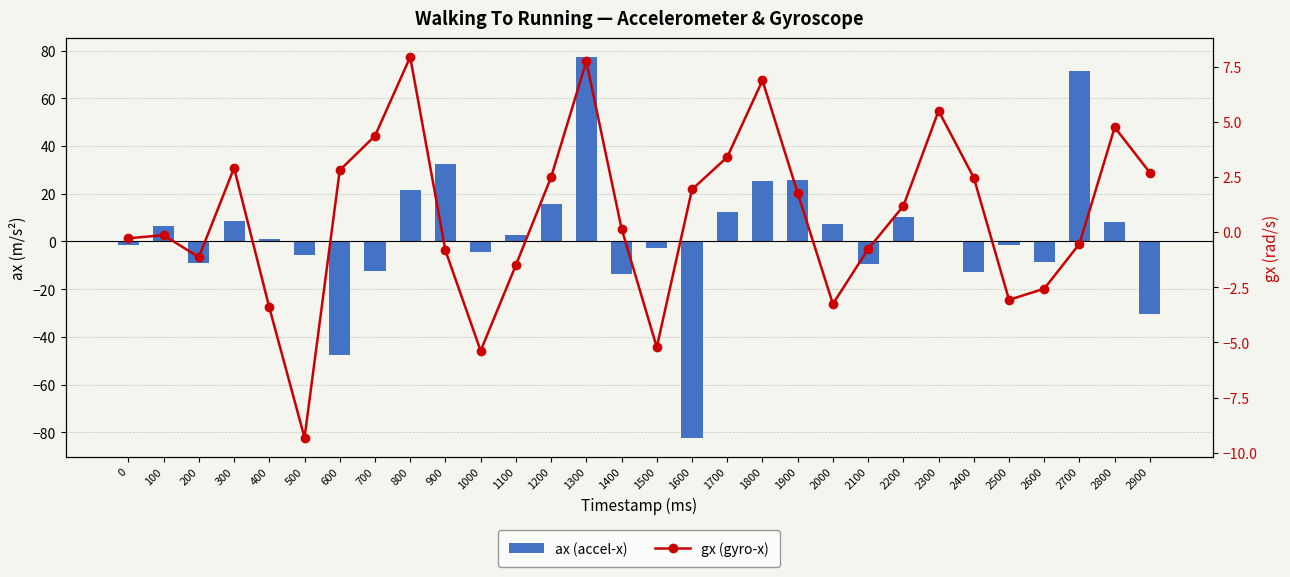

Reading left to right, list all the values displayed in this chart.

ax (accel-x): 0=-1.4	100=6.4	200=-9.0	300=8.6	400=0.9	500=-5.9	600=-47.7	700=-12.3	800=21.7	900=32.4	1000=-4.2	1100=2.5	1200=15.8	1300=77.4	1400=-13.4	1500=-2.6	1600=-82.3	1700=12.5	1800=25.2	1900=25.7	2000=7.5	2100=-9.4	2200=10.1	2300=-0.1	2400=-13.0	2500=-1.6	2600=-8.4	2700=71.4	2800=8.0	2900=-30.4
gx (gyro-x): 0=-0.3	100=-0.1	200=-1.1	300=2.9	400=-3.4	500=-9.3	600=2.8	700=4.4	800=7.9	900=-0.8	1000=-5.4	1100=-1.5	1200=2.5	1300=7.7	1400=0.2	1500=-5.2	1600=1.9	1700=3.4	1800=6.9	1900=1.8	2000=-3.3	2100=-0.8	2200=1.2	2300=5.5	2400=2.5	2500=-3.1	2600=-2.6	2700=-0.5	2800=4.7	2900=2.7